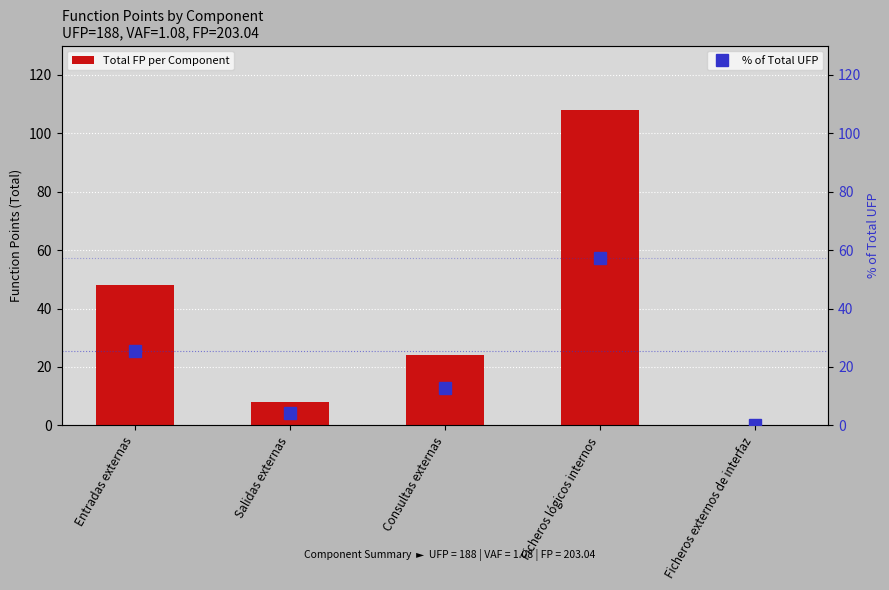

Which series has the largest total across all categories?

Total FP per Component